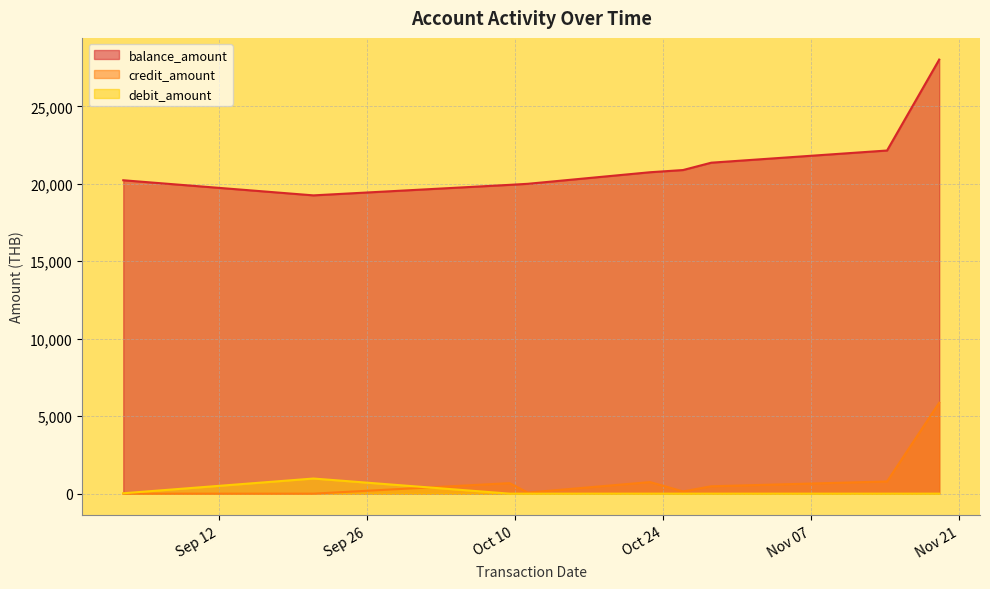

Which has a higher value, 2023-10-28 14:07:00 or 2023-10-22 19:05:00?

2023-10-28 14:07:00